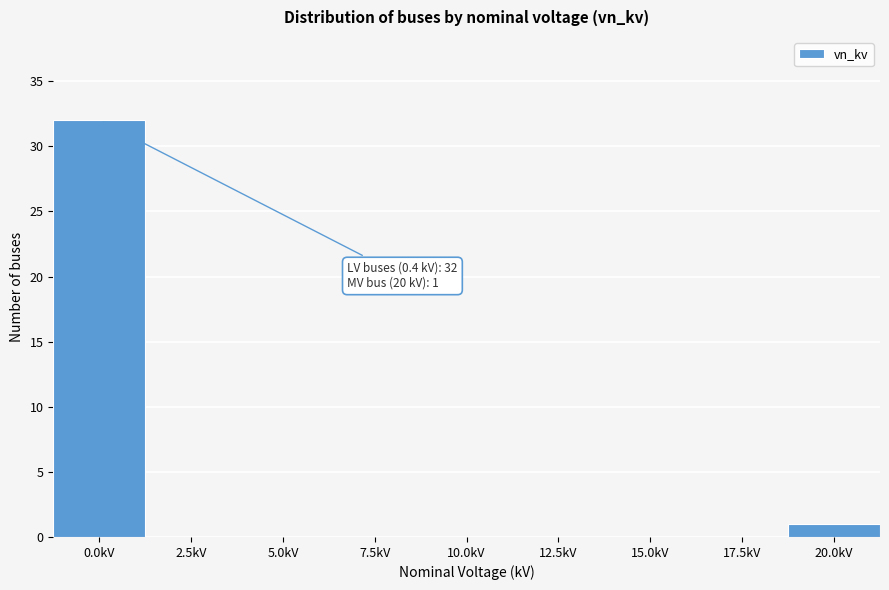

Reading right to left, what are all the values shown in this chart?

20.0kV=1	17.5kV=0	15.0kV=0	12.5kV=0	10.0kV=0	7.5kV=0	5.0kV=0	2.5kV=0	0.0kV=32